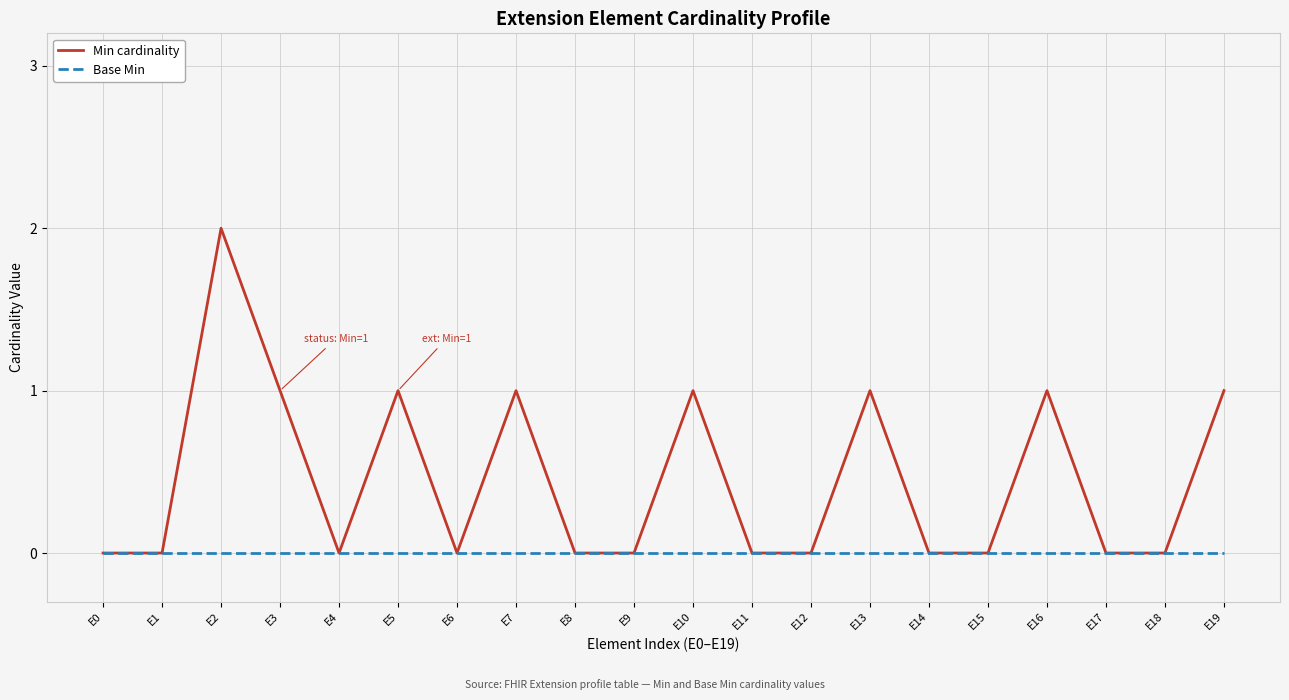

What is the difference between the maximum and minimum values in the Min cardinality series?

2